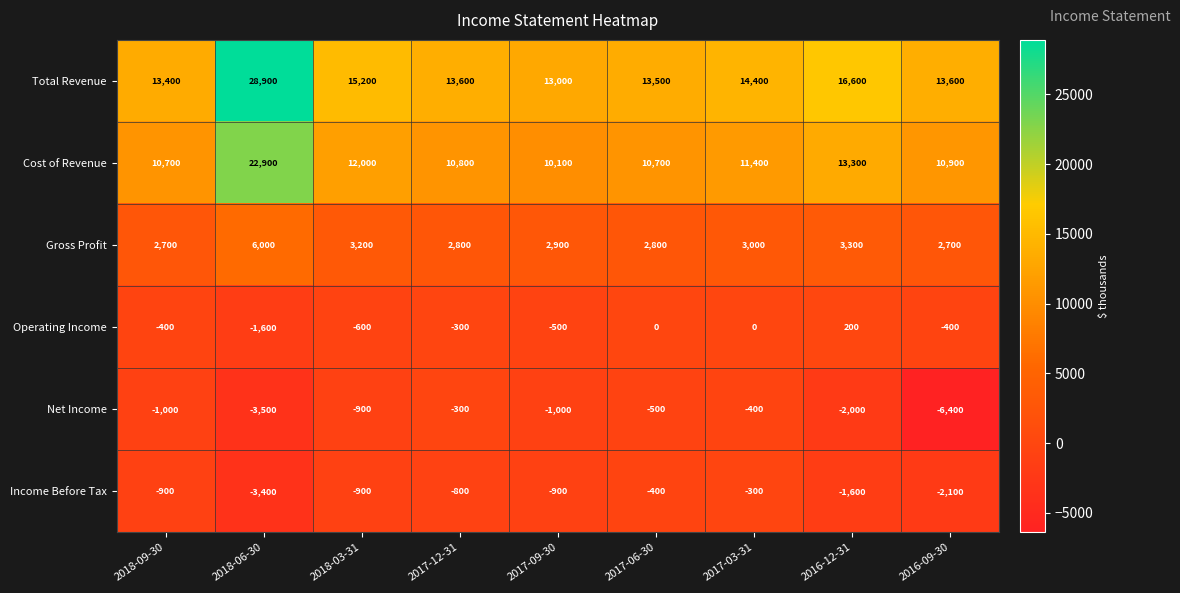

Which series has the largest range (max minus min)?

Total Revenue